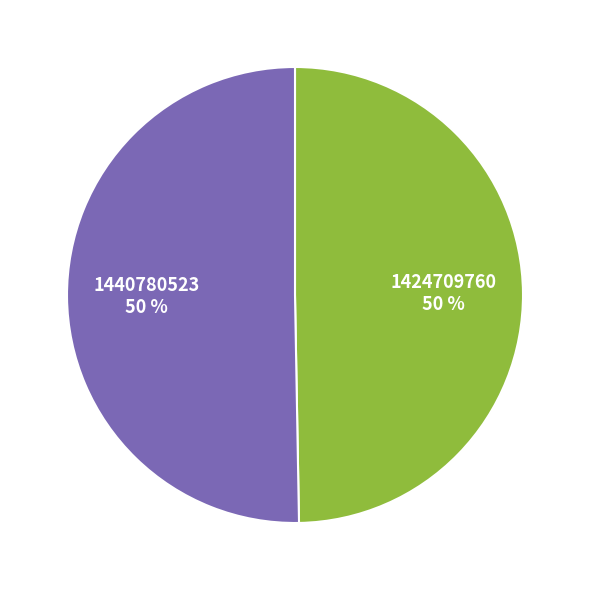

What is the smallest slice in the pie chart?

1424709760